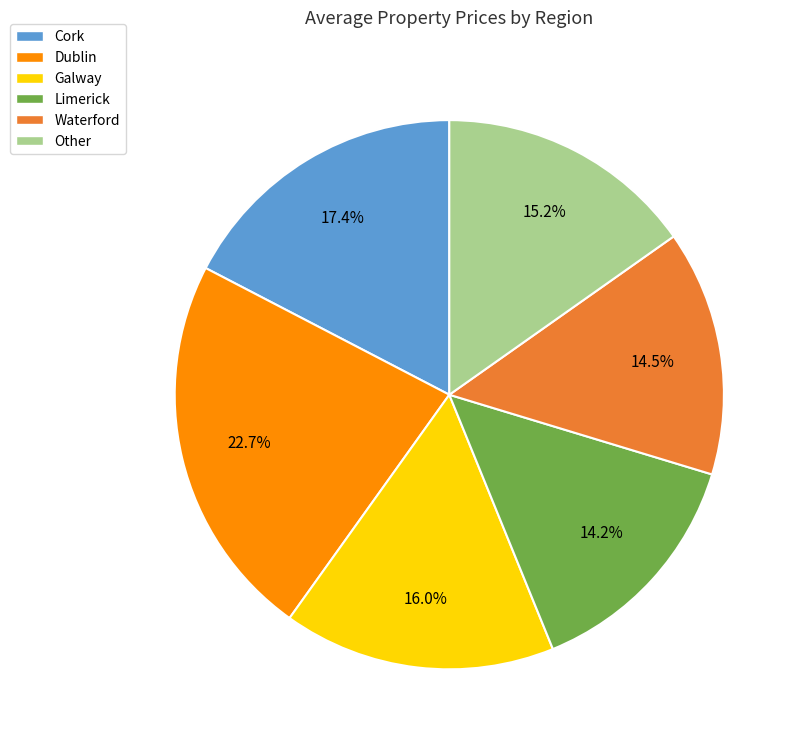

Approximately how many times larger is the value at Cork compared to Limerick?

1.2